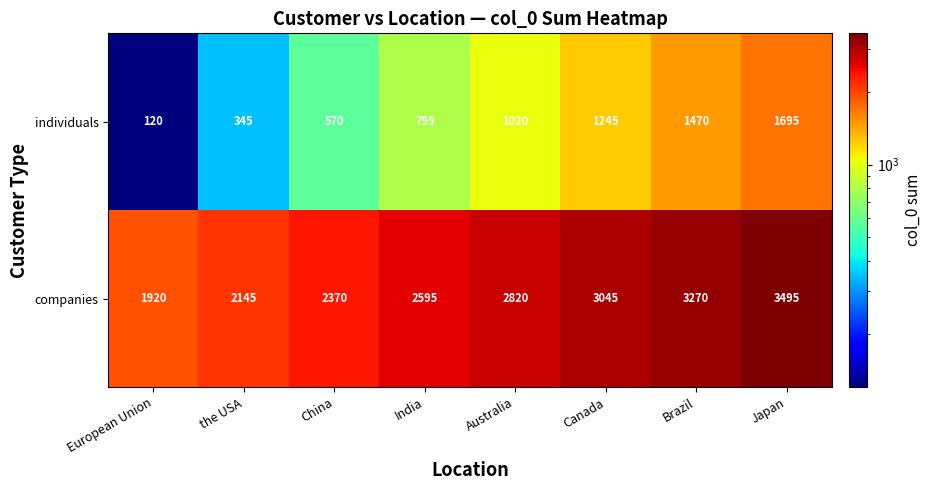

Rank the series at Canada from highest to lowest value.

companies, individuals